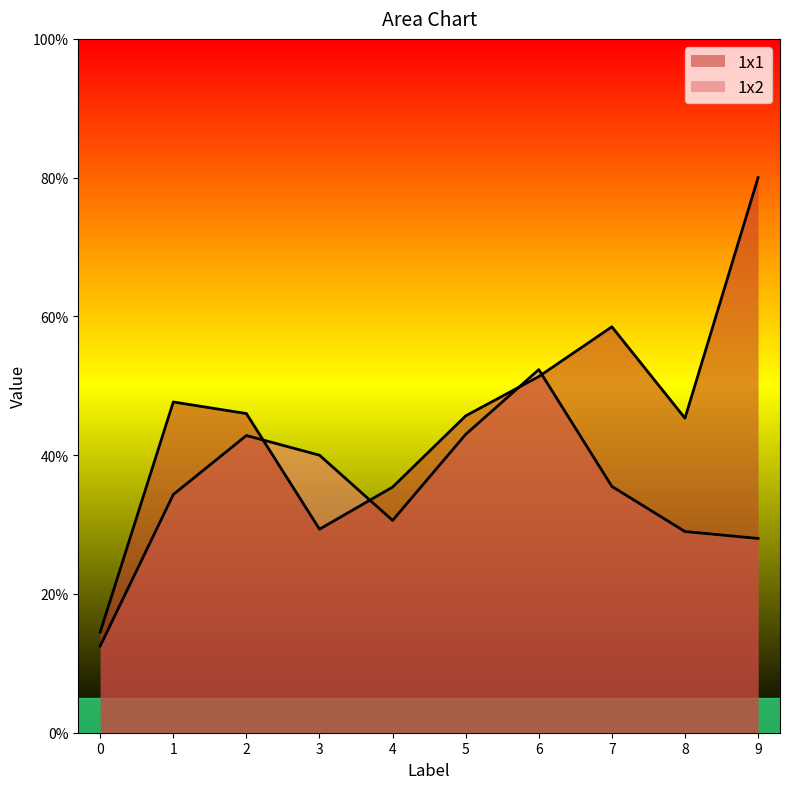

How many intersections are there between 1x2 and 1x1?

2